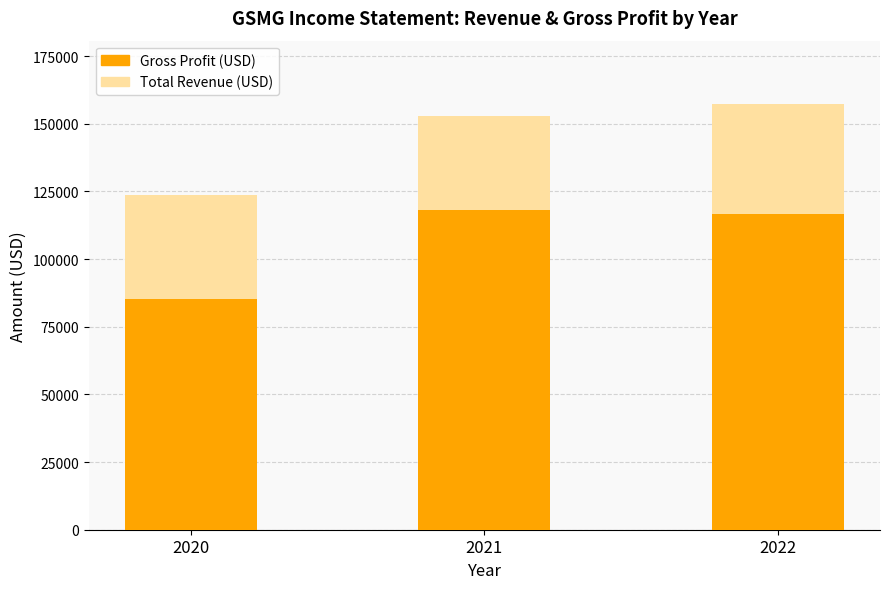

What is the highest value of the Gross Profit series?

118100